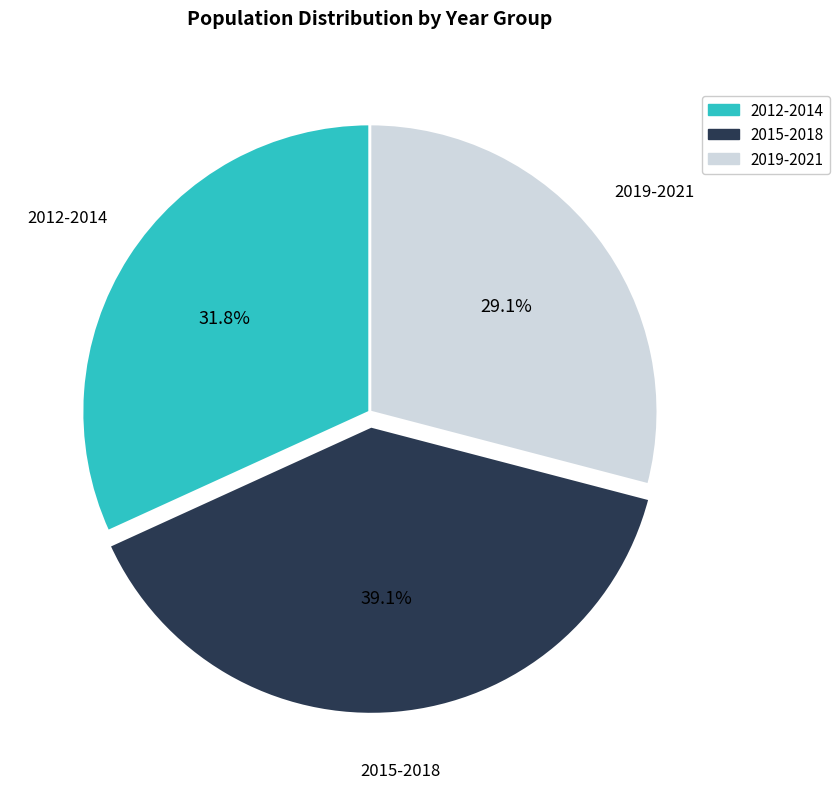

Which category has the biggest portion of the pie?

2015-2018